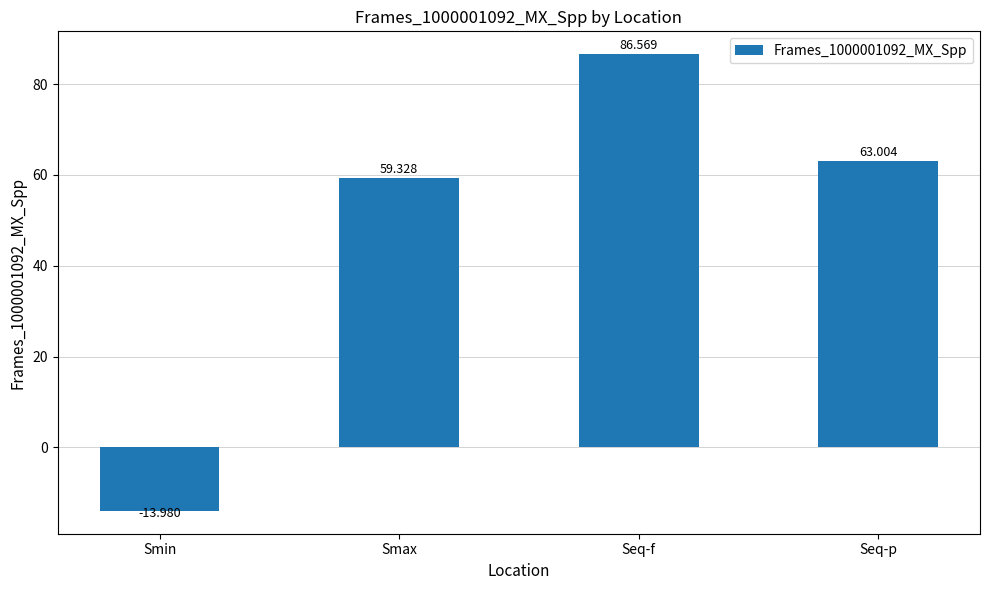

Which category has the lowest value across all series?

Smin